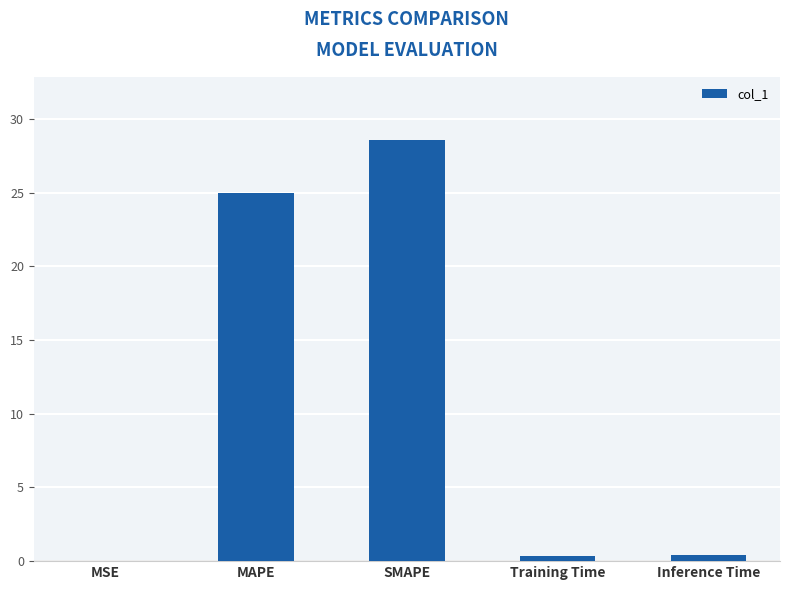

Between MAPE and Training Time, which is larger?

MAPE